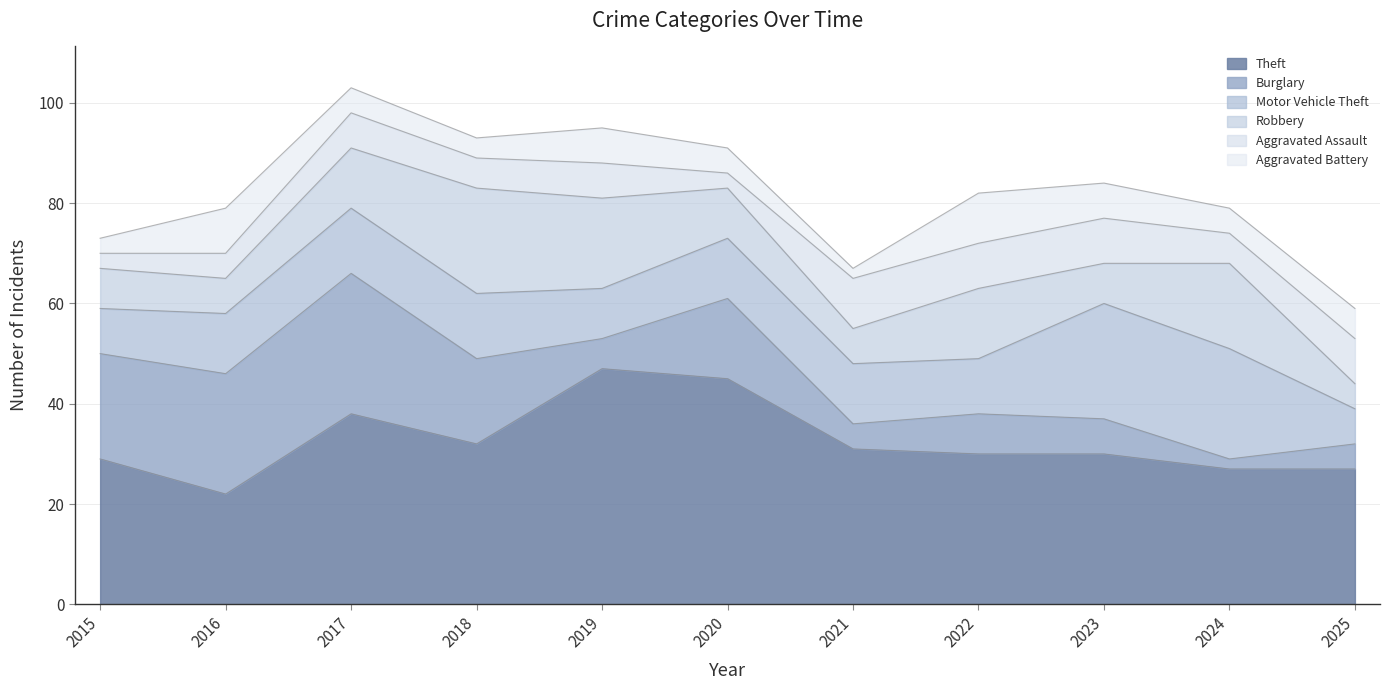

At which label is Robbery closest to 13?

2017